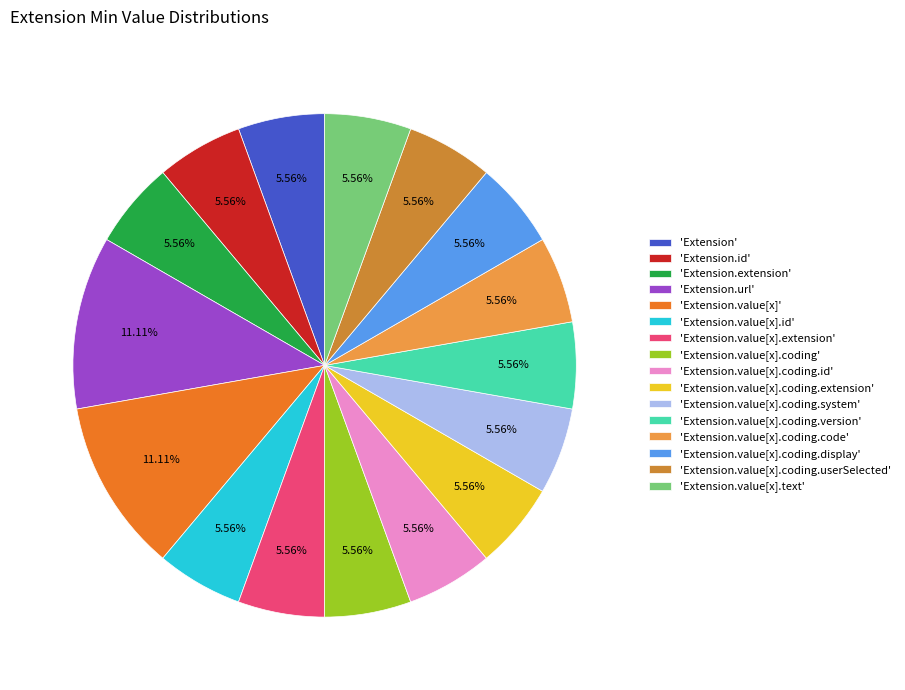

Is there any slice that represents more than half of the pie?

No